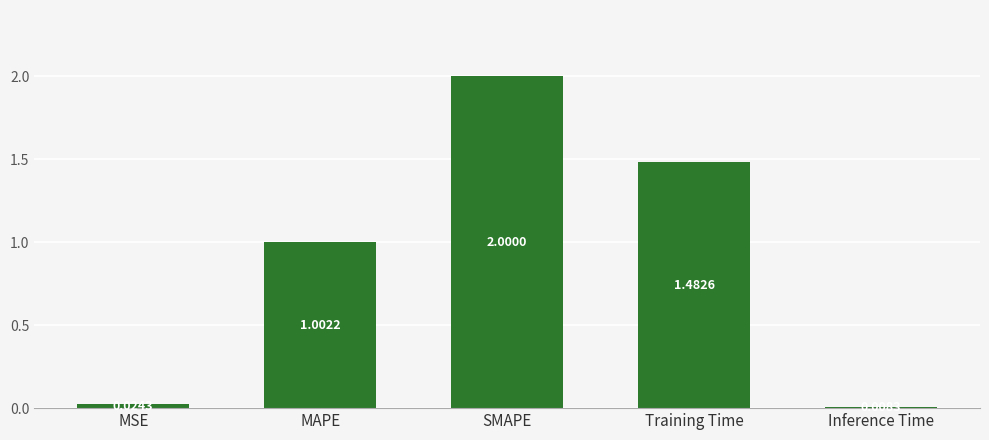

What is the label of the 5th bar from the left?

Inference Time